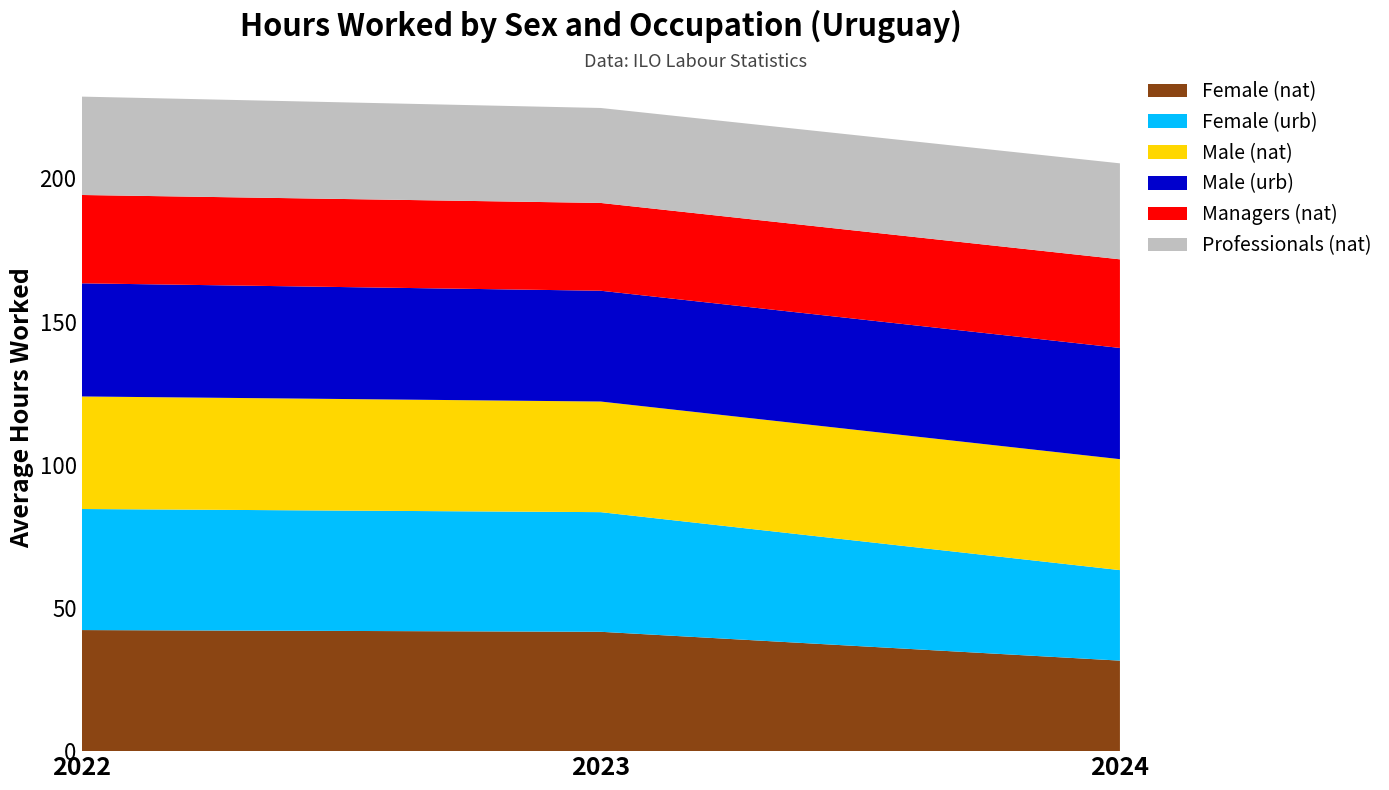

Reading left to right, transcribe all the data shown in this chart.

Female (nat): 42.3	41.7	31.6
Female (urb): 42.3	41.8	31.6
Male (nat): 39.3	38.6	38.7
Male (urb): 39.5	38.7	38.8
Managers (nat): 30.9	30.7	30.9
Professionals (nat): 34.4	33.2	33.5